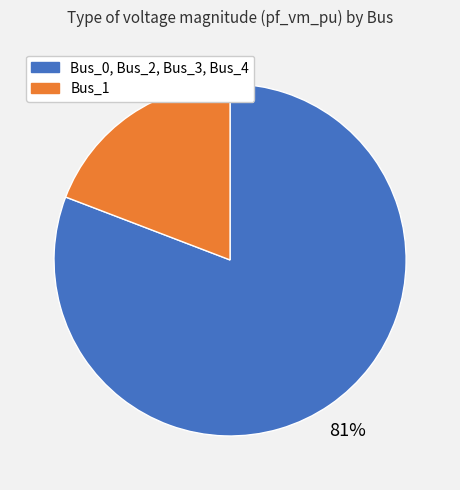

To the nearest percent, what is the difference between the largest and smallest slice percentages?

62%